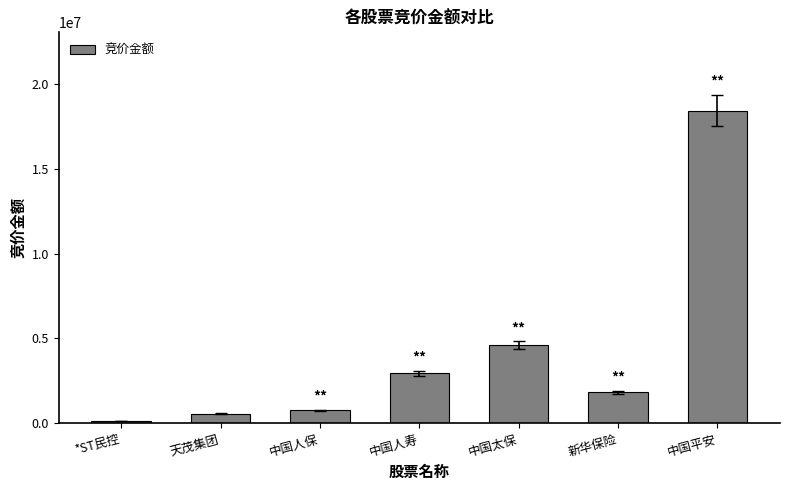

List the labels in order of value, smallest first.

*ST民控, 天茂集团, 中国人保, 新华保险, 中国人寿, 中国太保, 中国平安